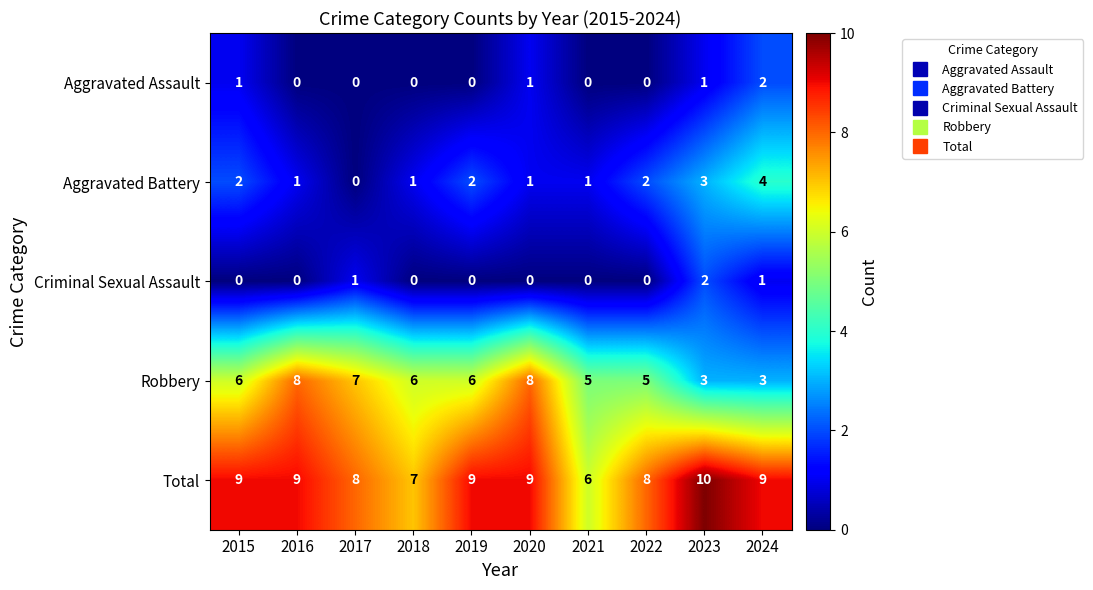

True or false: Robbery has a value of 8 at 2020.

True